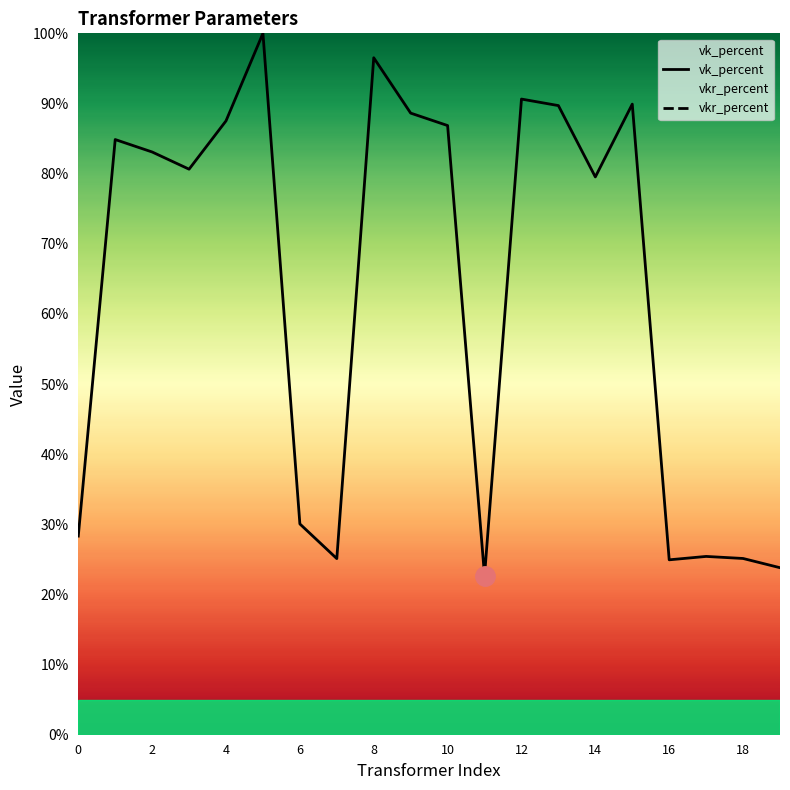

What are all the series names shown in the legend?

vk_percent, vkr_percent